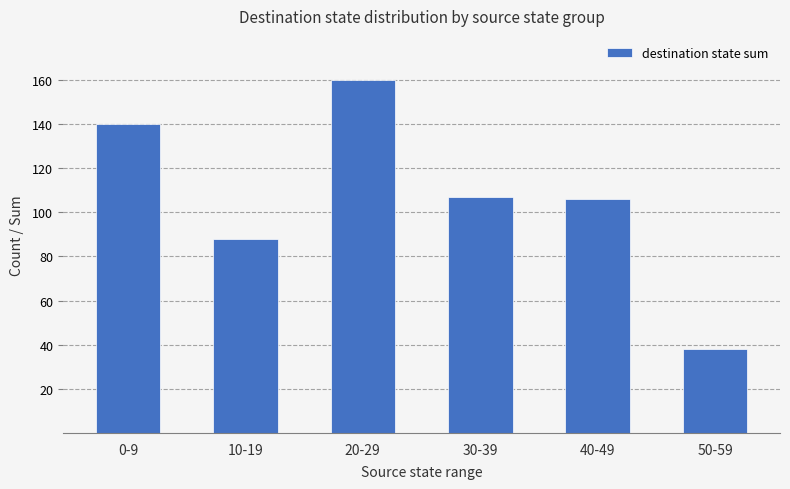

What is the value of the 2nd bar from the left?

88